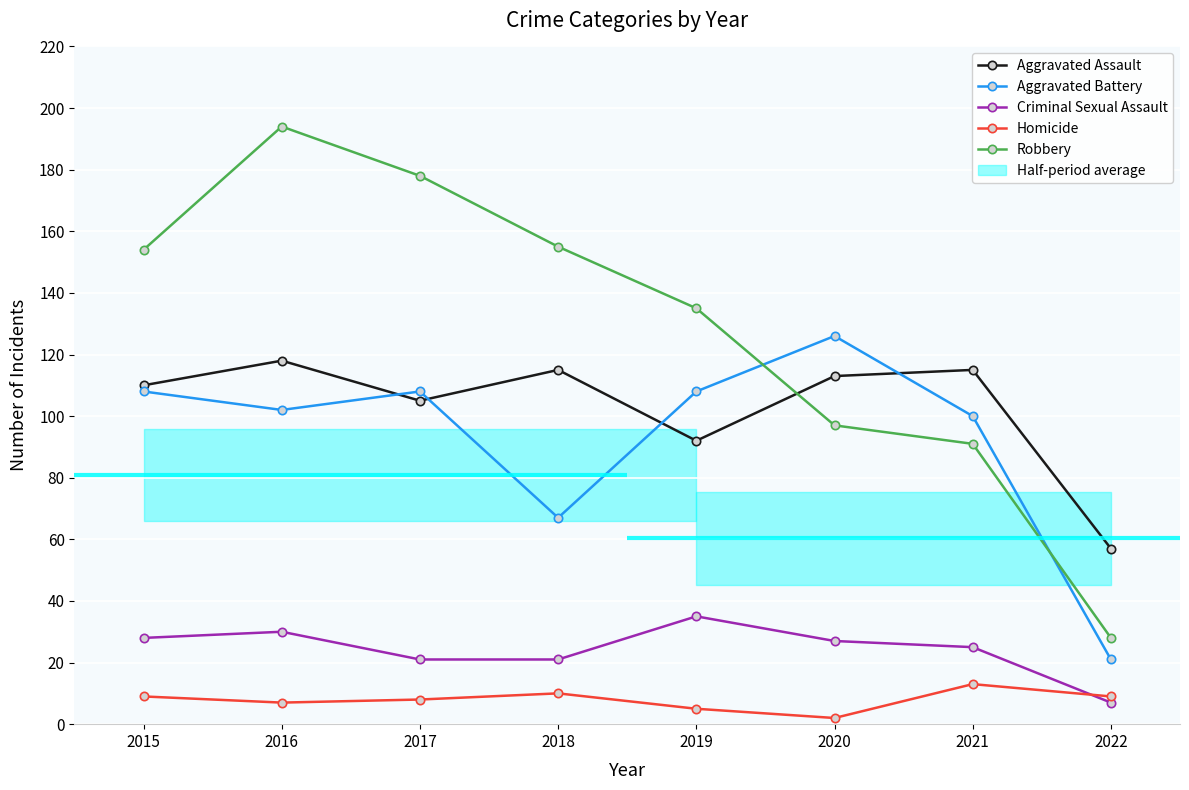

Reading left to right, list all the values displayed in this chart.

Aggravated Assault: 110	118	105	115	92	113	115	57
Aggravated Battery: 108	102	108	67	108	126	100	21
Criminal Sexual Assault: 28	30	21	21	35	27	25	7
Homicide: 9	7	8	10	5	2	13	9
Robbery: 154	194	178	155	135	97	91	28